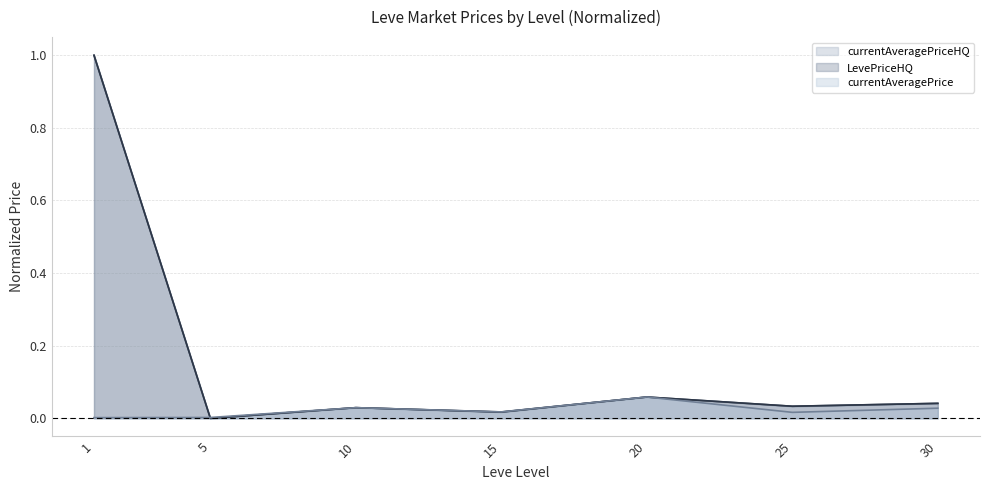

What are all the series names shown in the legend?

currentAveragePriceHQ, LevePriceHQ, currentAveragePrice